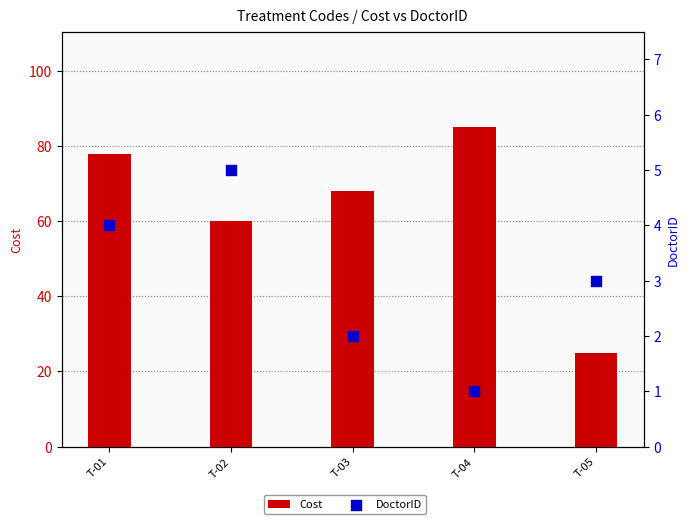

Is the value of Cost at T-03 greater than the value of DoctorID at T-03?

Yes